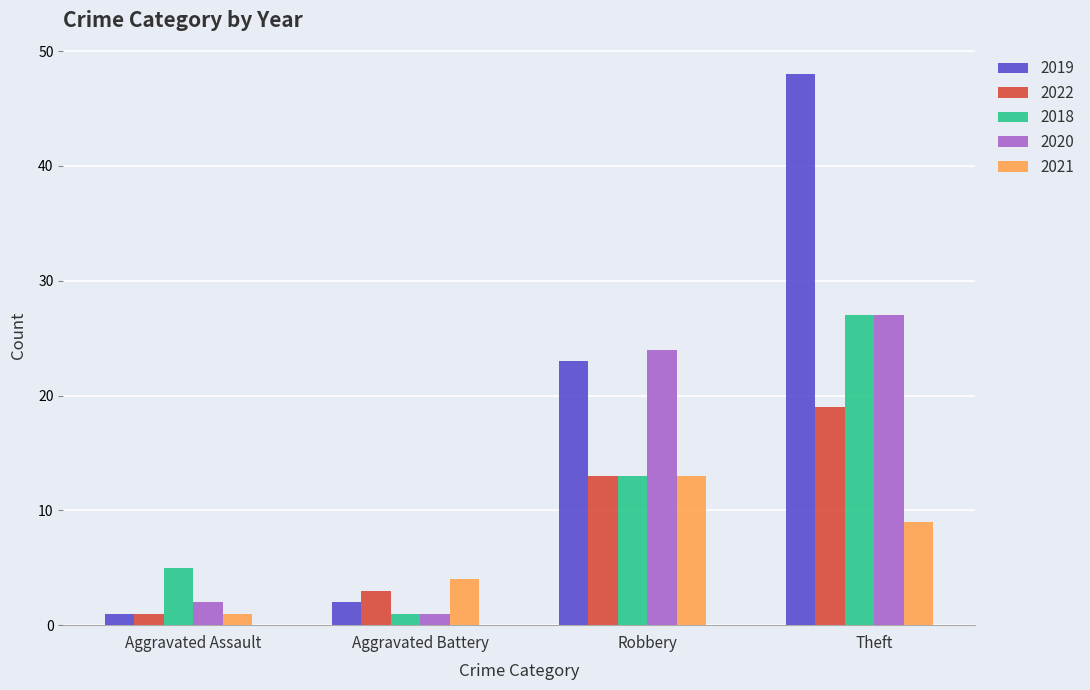

The 2018 series shows 9 at Aggravated Assault. True or false?

False